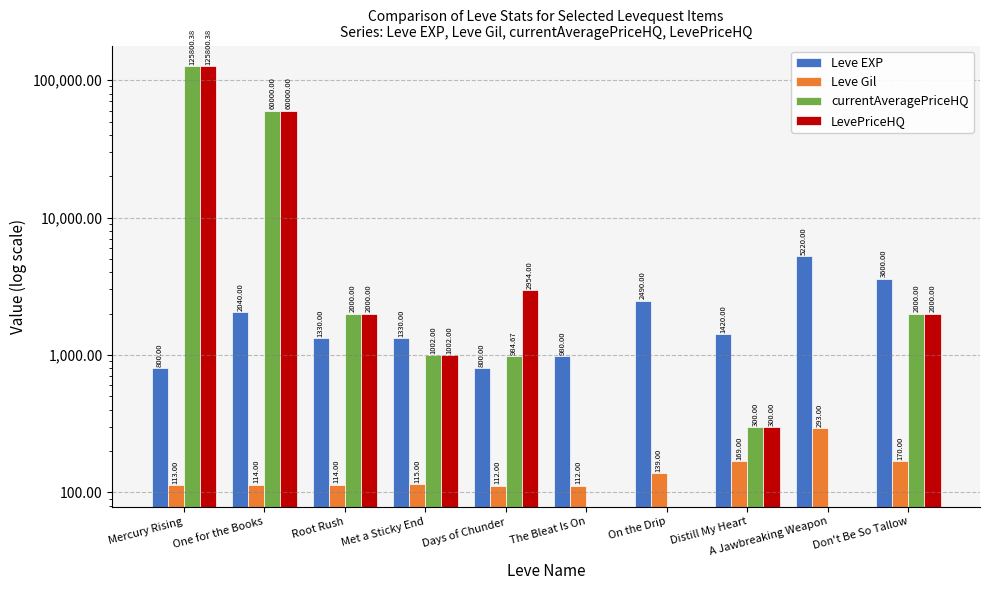

Which series has the widest spread of values?

currentAveragePriceHQ